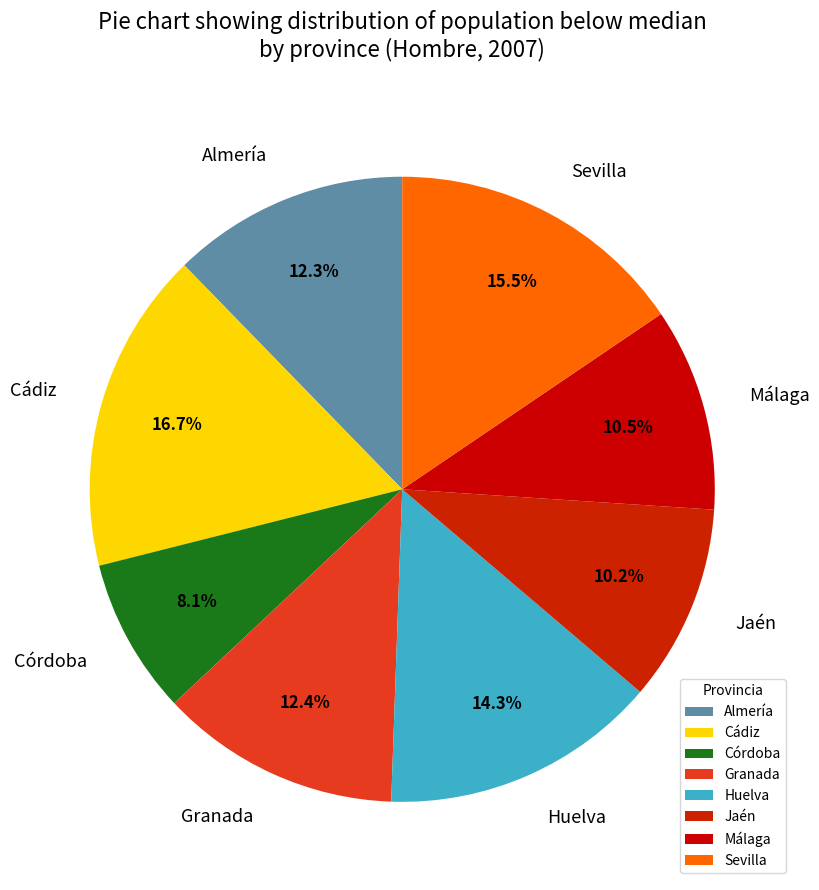

Which slice is the largest?

Cádiz